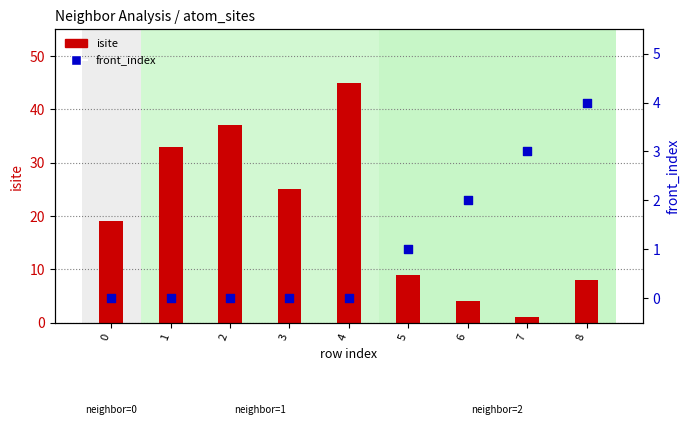

At which category is the sum across all series the highest?

4